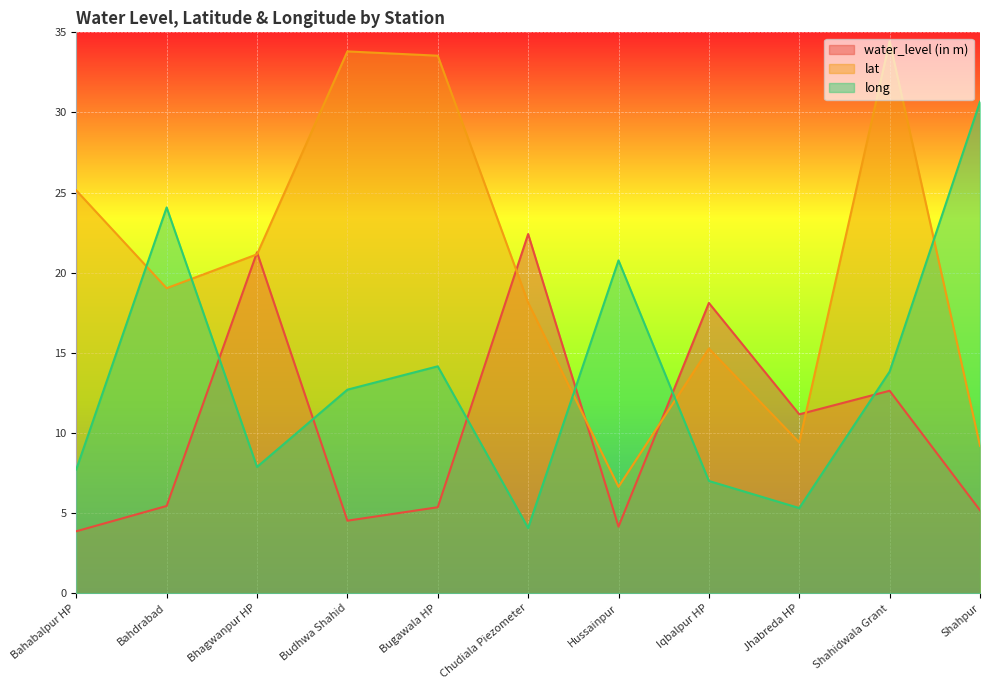

What are all the series names shown in the legend?

water_level (in m), lat, long